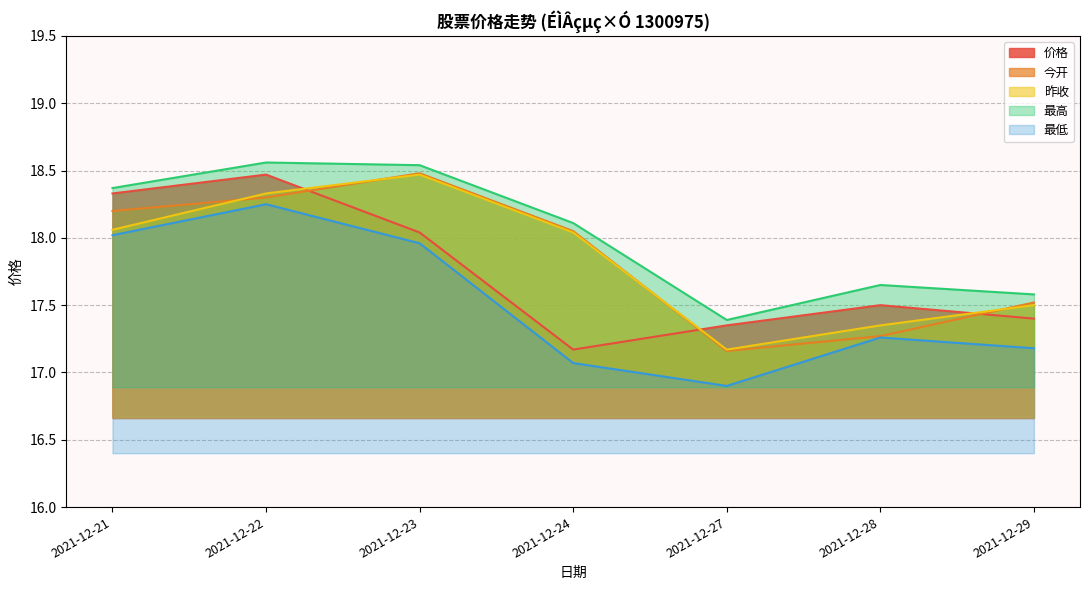

What is the value of the 昨收 point at the 7th from the left?

17.5